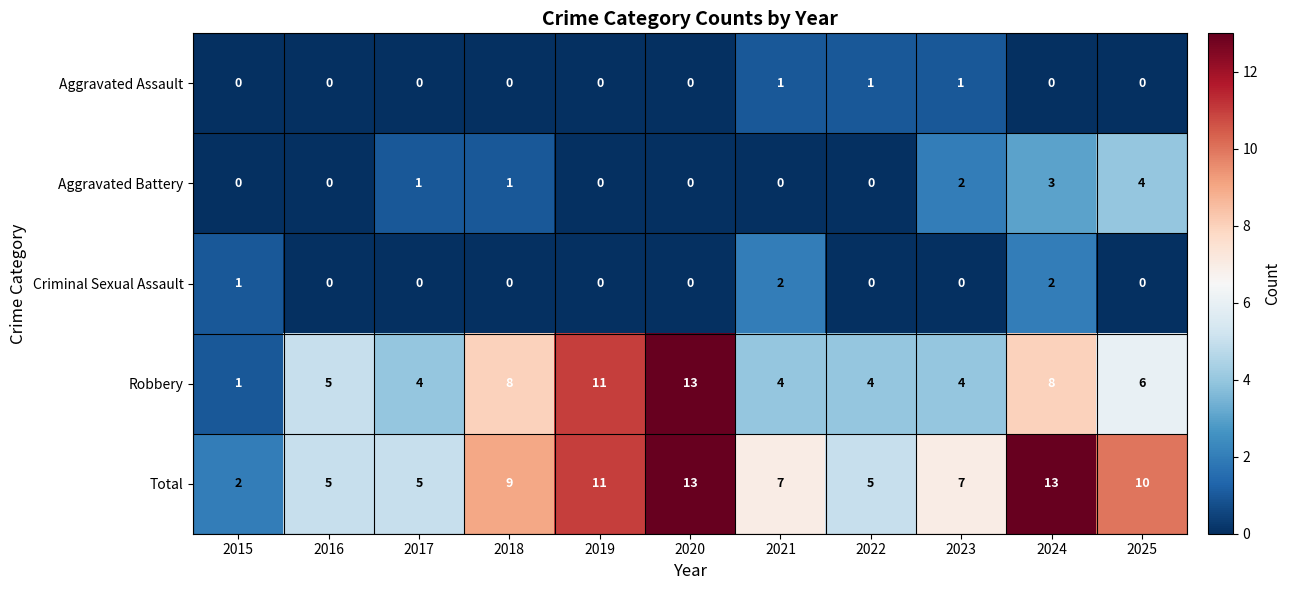

What is the sum of all Total values?

87